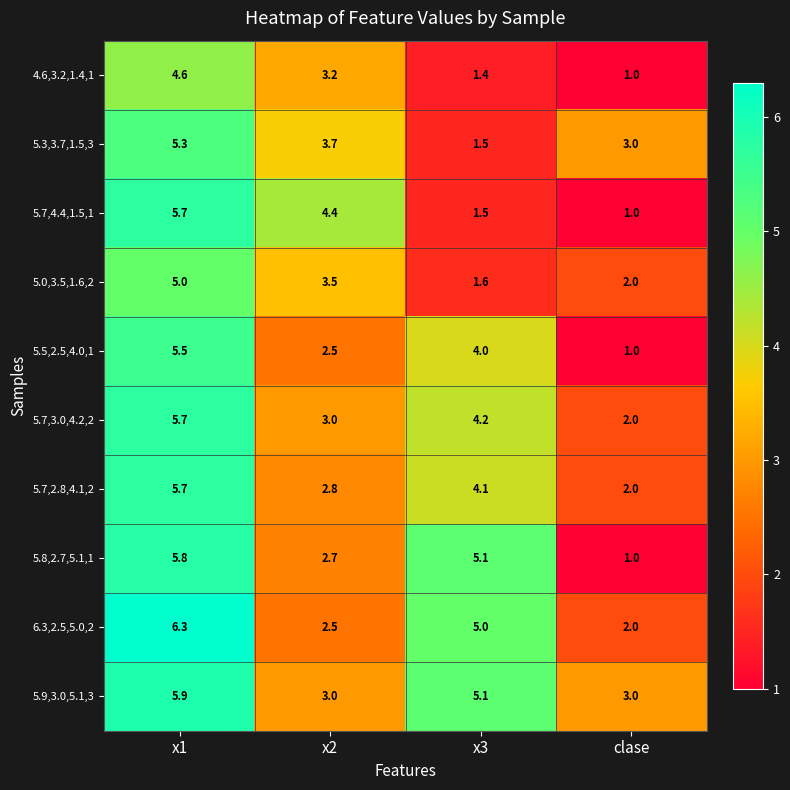

Rank the categories by 4.6,3.2,1.4,1 value from lowest to highest.

clase, x3, x2, x1